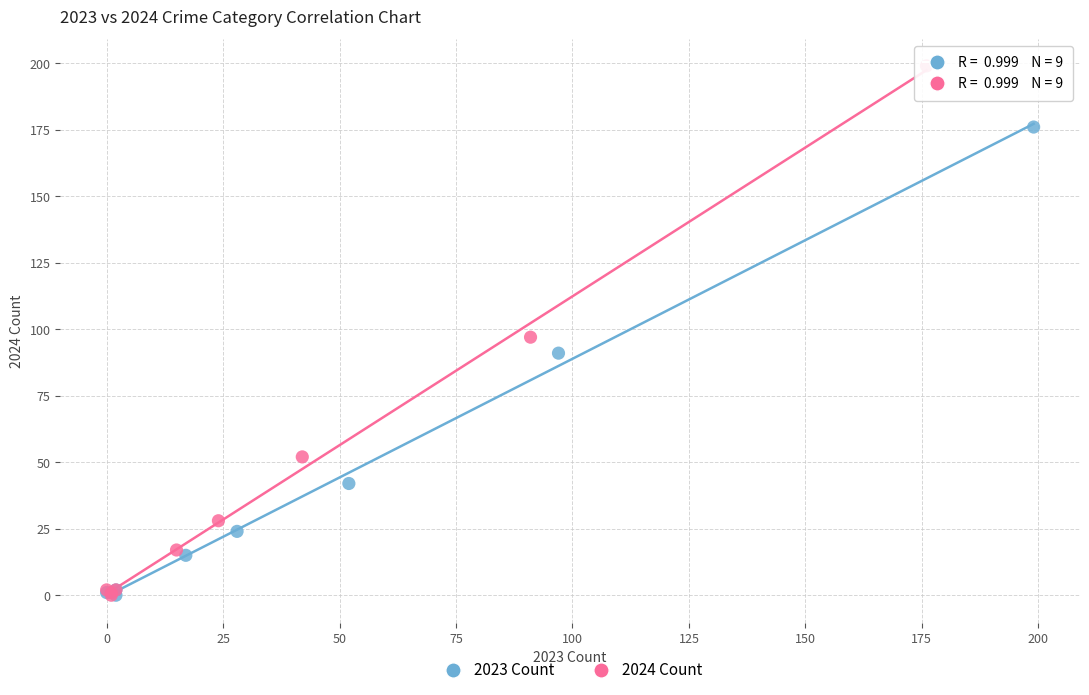

Which series contains the highest Y value?

2024 Count